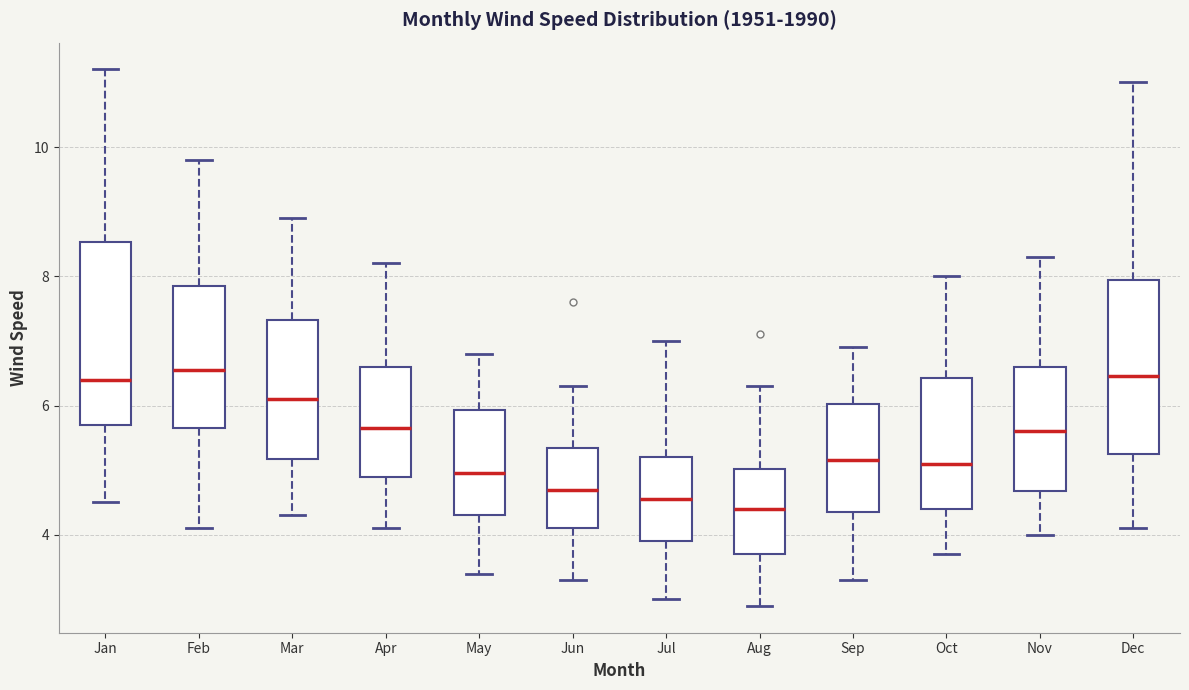

Where is the upper edge of the box for Sep on the y-axis? The values are not printed on the chart, so give them approximately, as read against the axis.

6.0